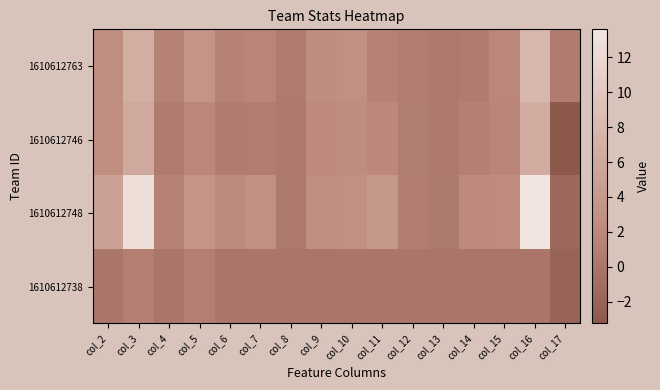

How many distinct data groups are displayed?

4